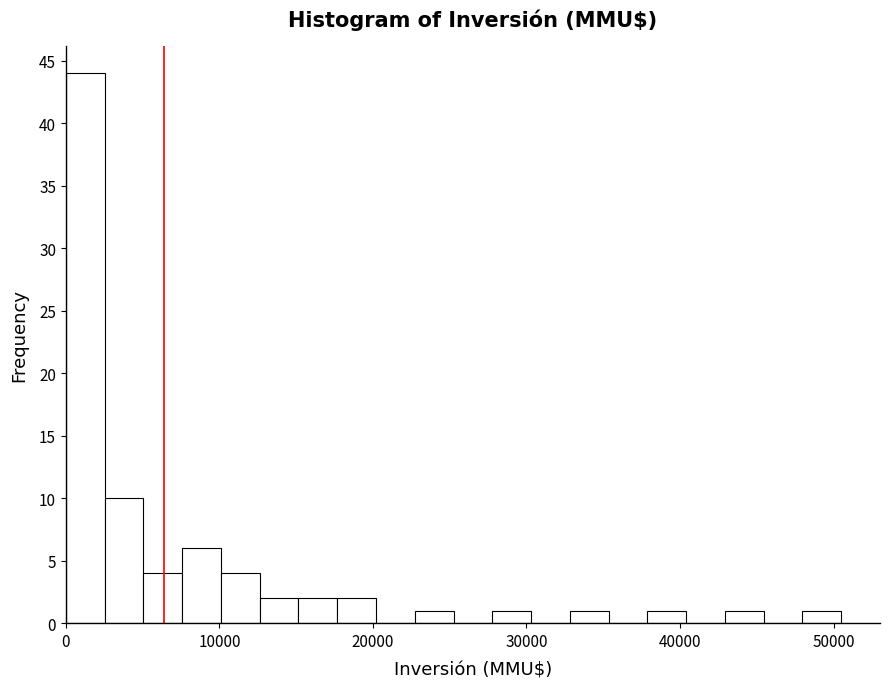

Read against the x-axis, roughly where is the centre of the tallest bar?

1000